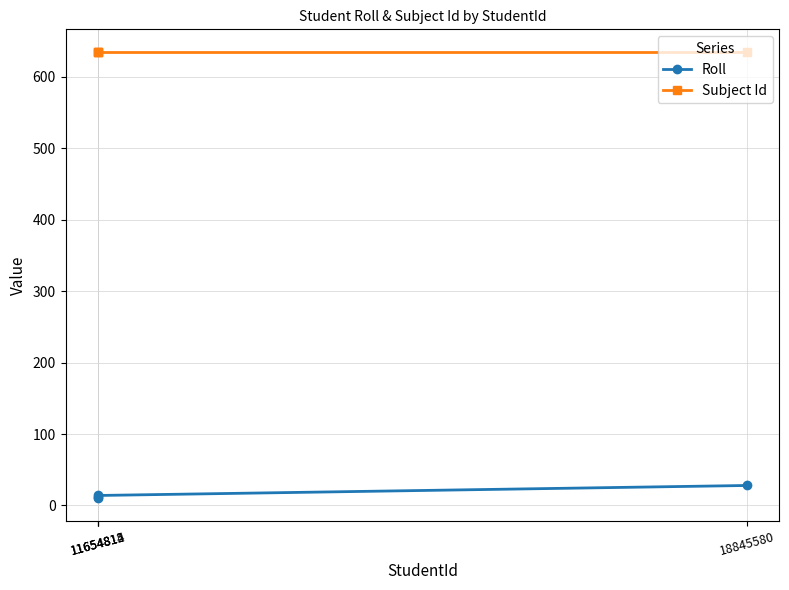

List the series in order of their overall mean, lowest first.

Roll, Subject Id